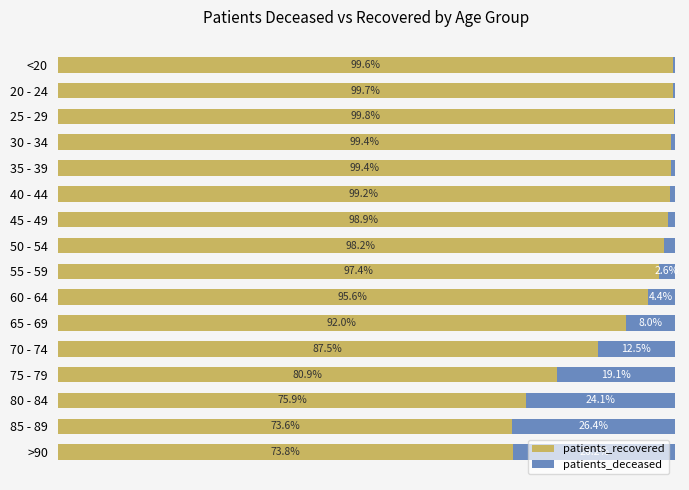

Which category has the highest value in the patients_recovered series?

25 - 29